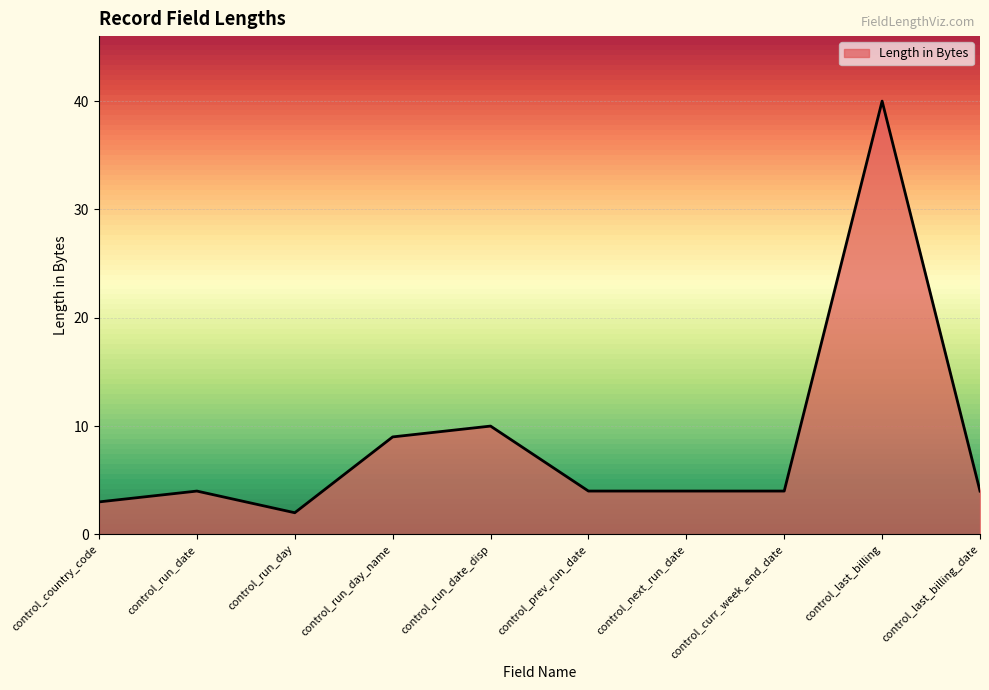

Approximately how many times larger is the value at control_prev_run_date compared to control_run_date_disp?

0.4